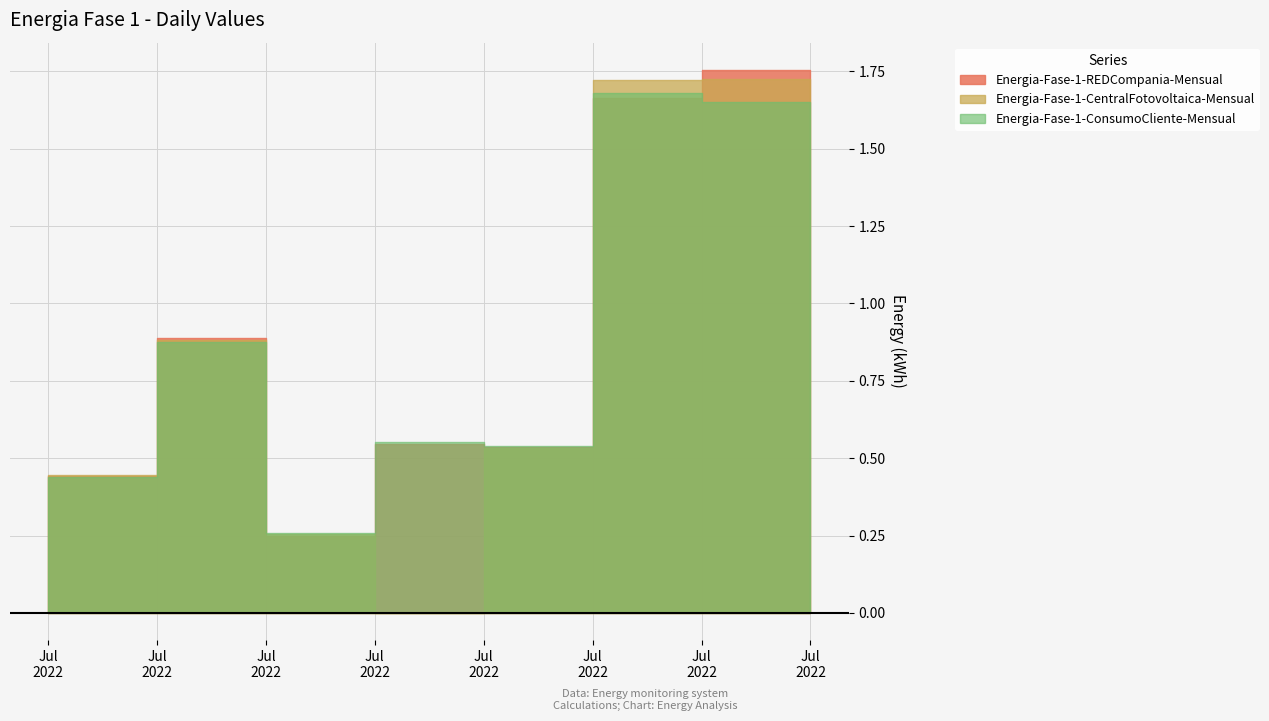

Between 2022-07-05 and 2022-07-08, which is larger?

2022-07-08